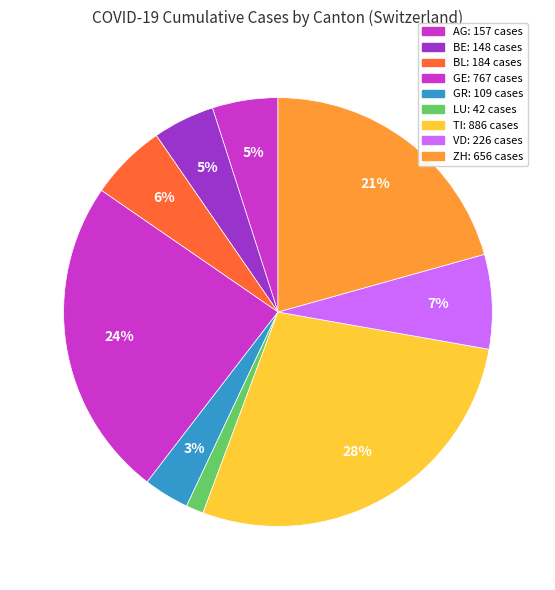

How many segments does this pie chart have?

9